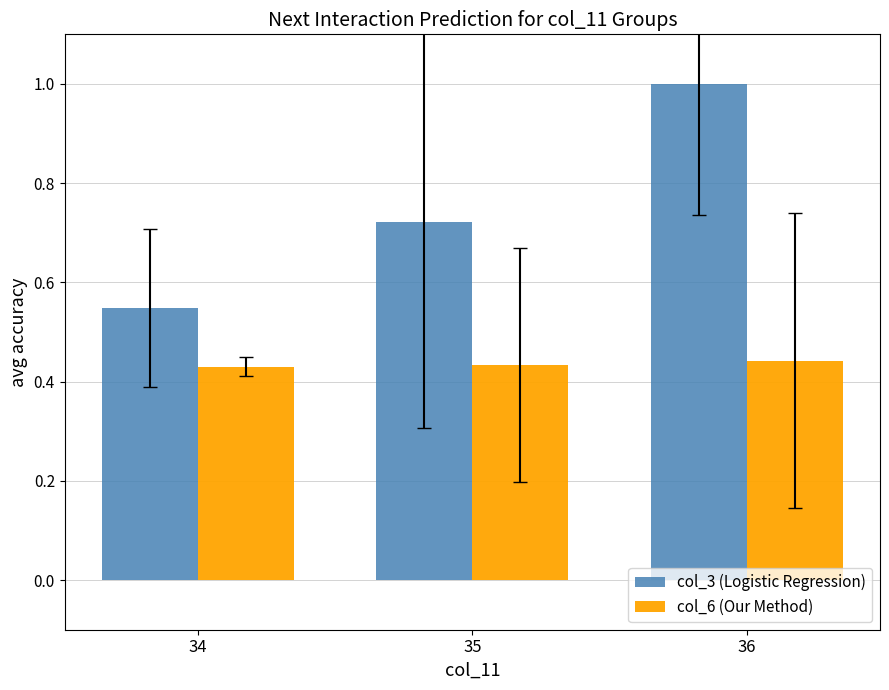

What is the total value across all series at 35?

1.2